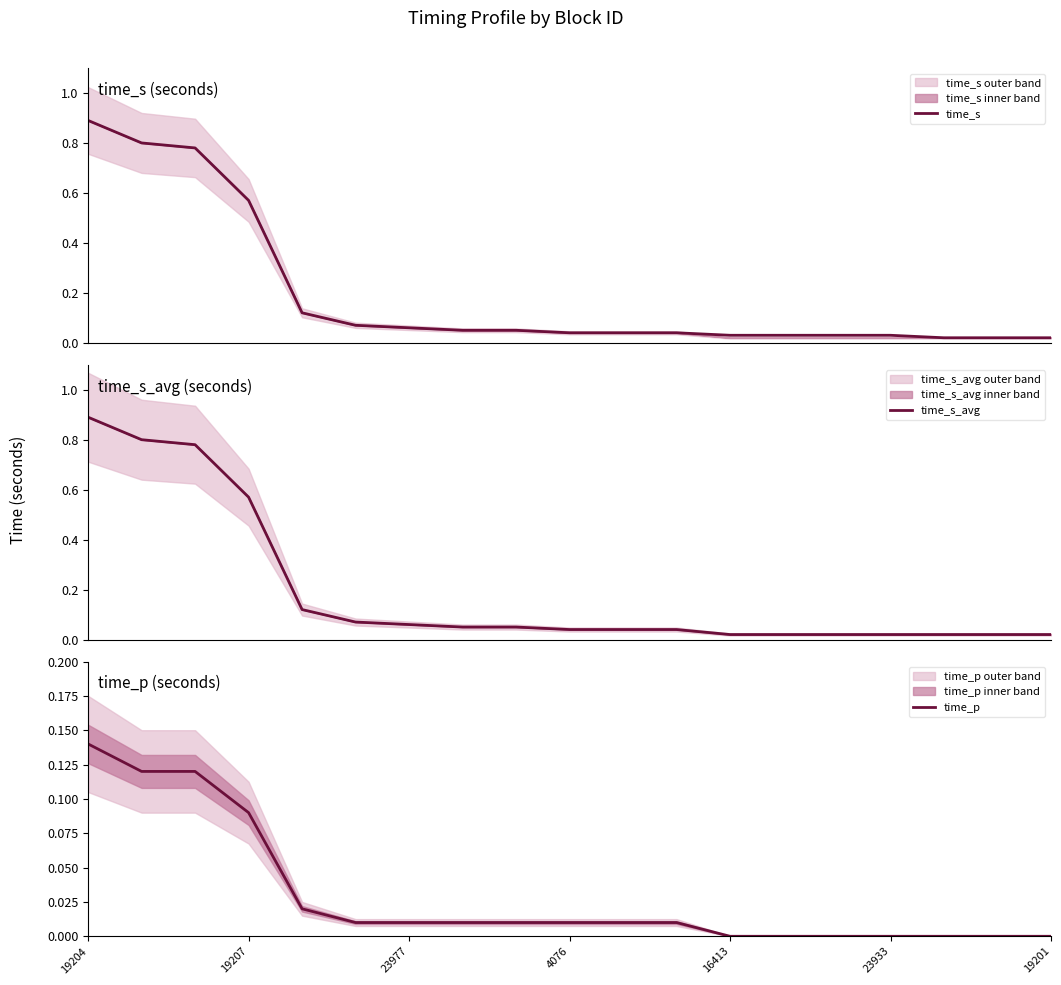

Which series has the largest range (max minus min)?

time_s